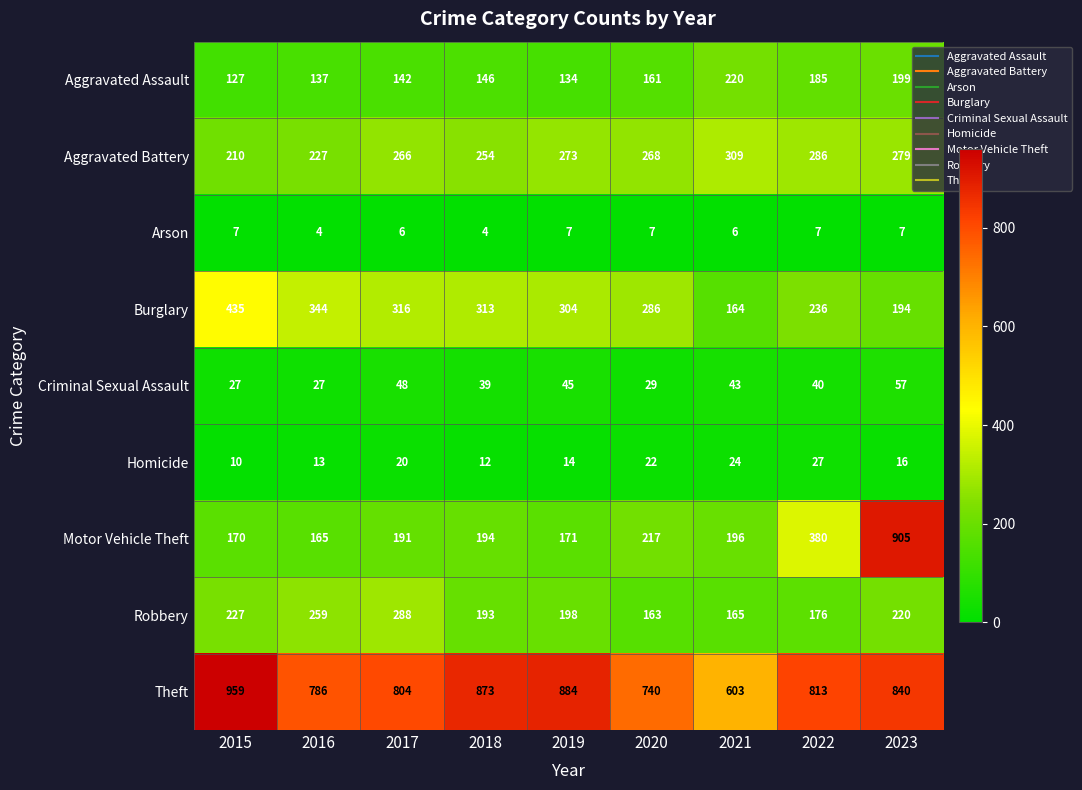

What is the sum of the Burglary values at 2017 and 2018?

629